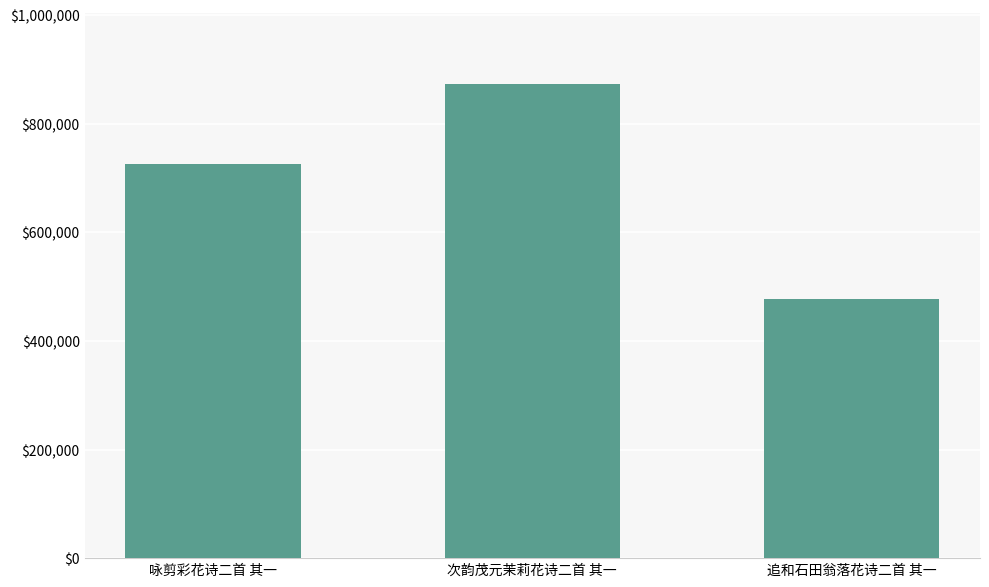

What is the sum of all values?

2076120